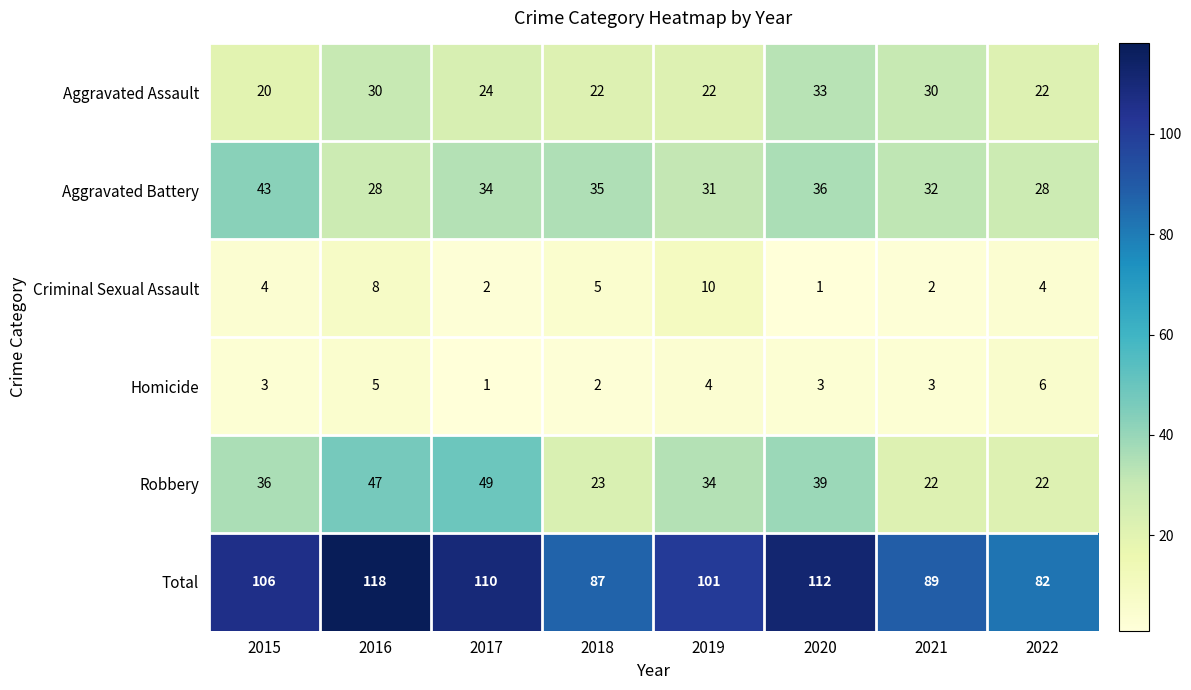

At how many categories does at least one series exceed 43?

8